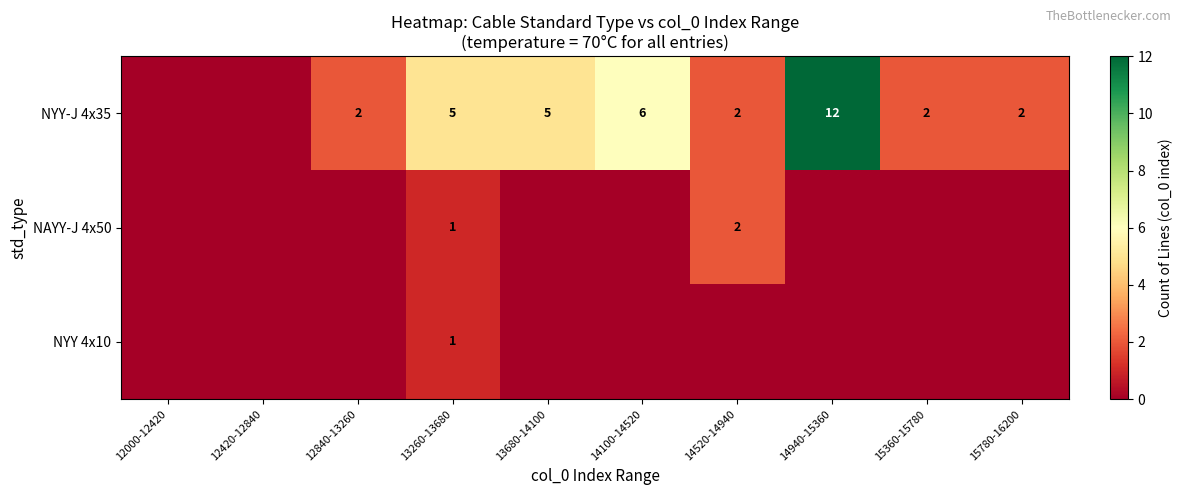

The value of NYY-J 4x35 at 13680-14100 is 5. True or false?

True